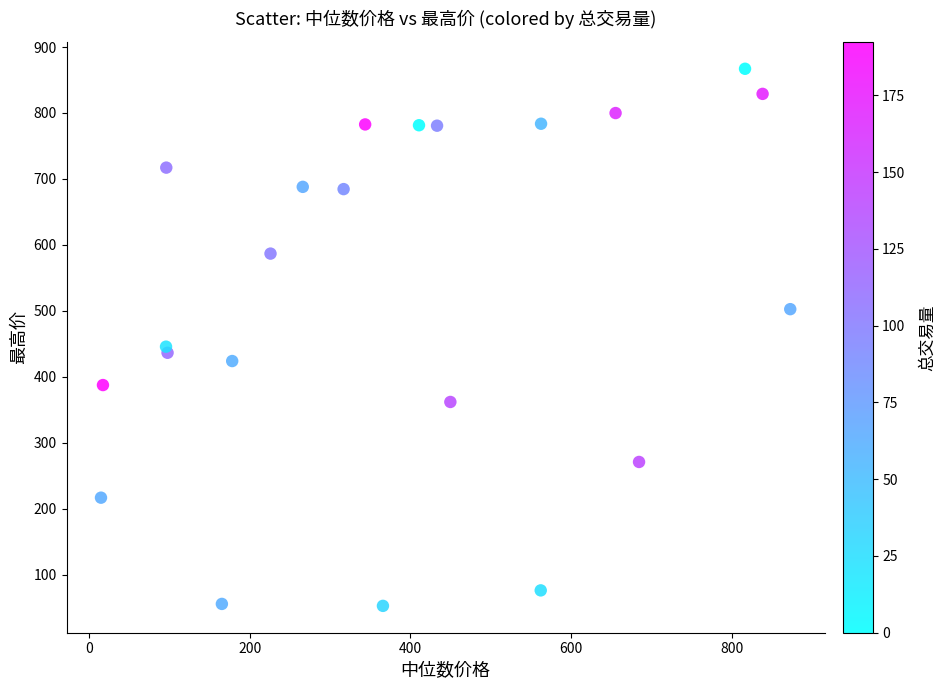

What is the range of Y values (max minus min)?

814.3